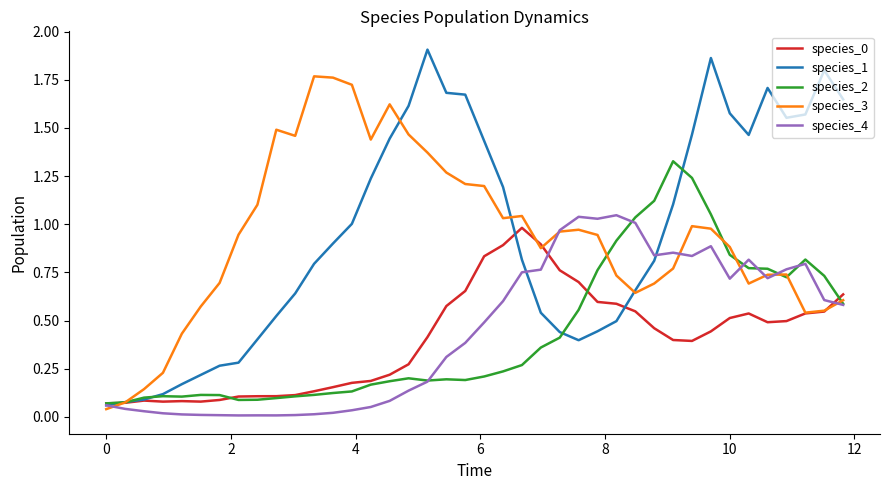

In species_3, how many points are higher than both neighbors (excluding endpoints)?

7